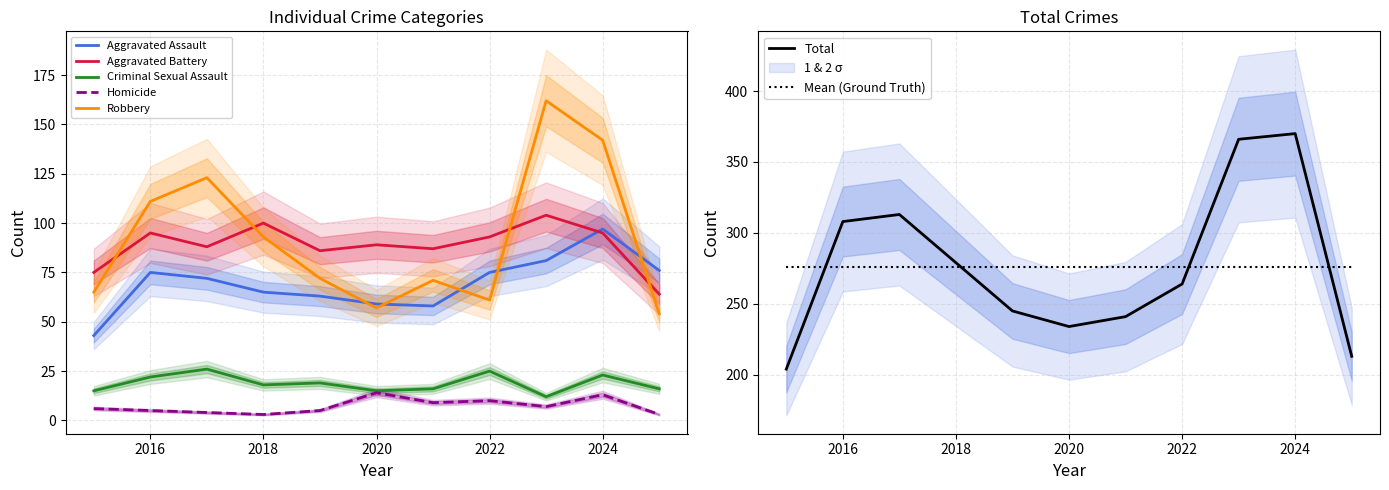

Which has a higher value, 2015 or 2017?

2017